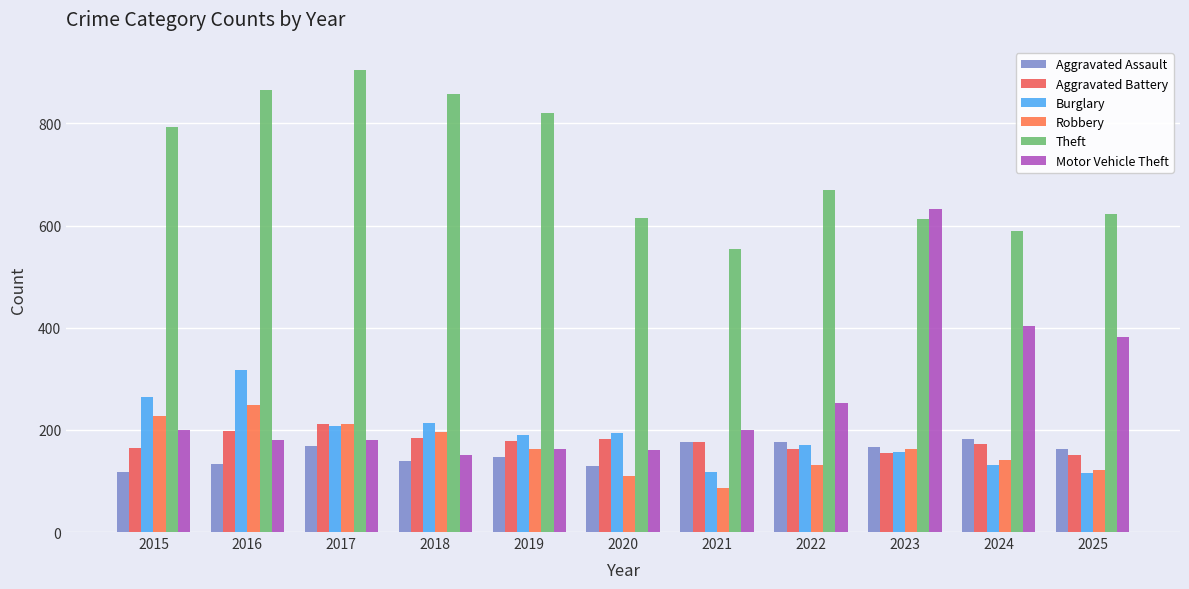

Which label corresponds to the largest value in the chart?

2017